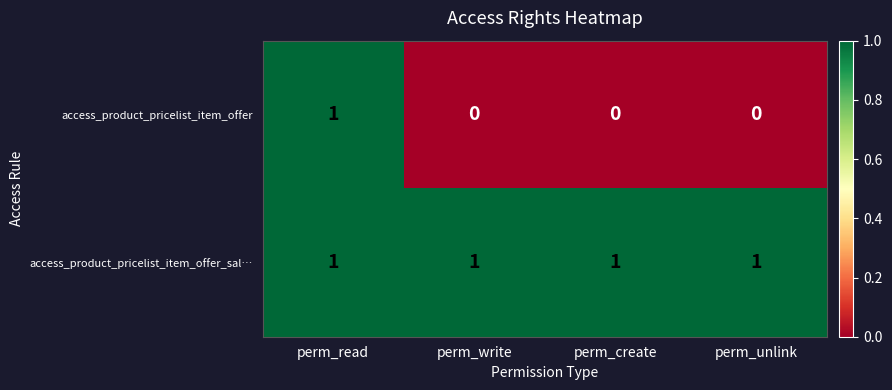

Which series has the widest spread of values?

access_product_pricelist_item_offer